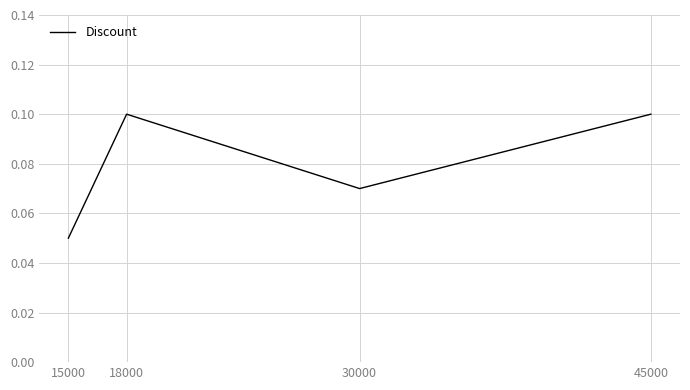

The value at 18000 is 0.1. True or false?

True